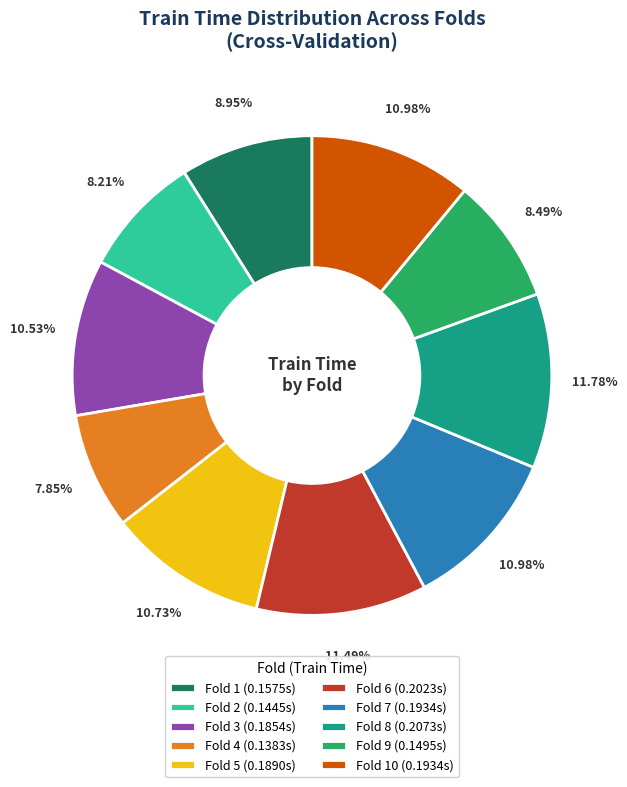

Is there a majority slice in this chart?

No